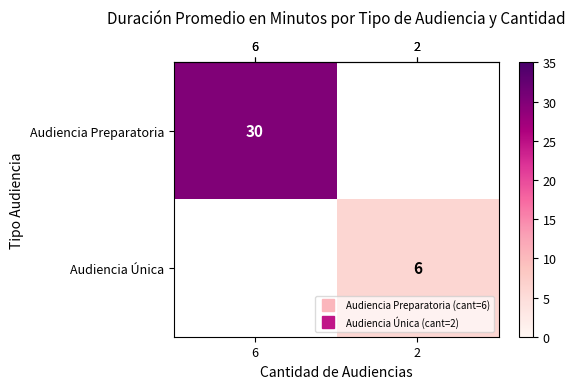

What is the minimum value shown in the chart?

6.0